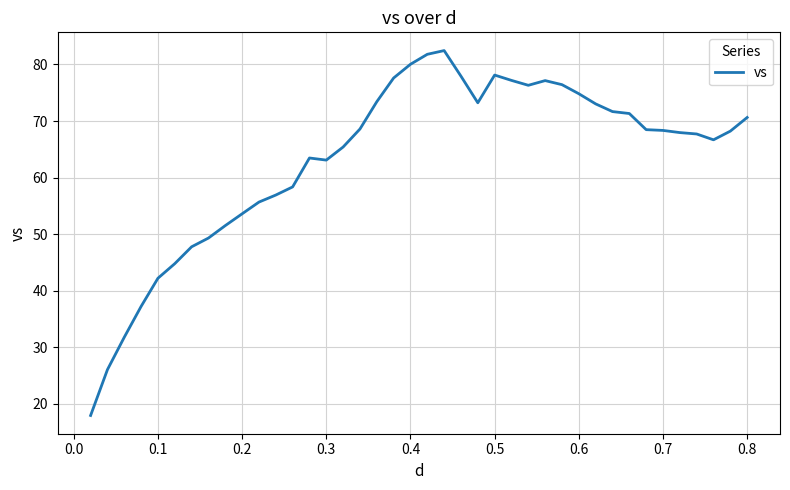

What is the difference between the maximum and minimum values?

64.5